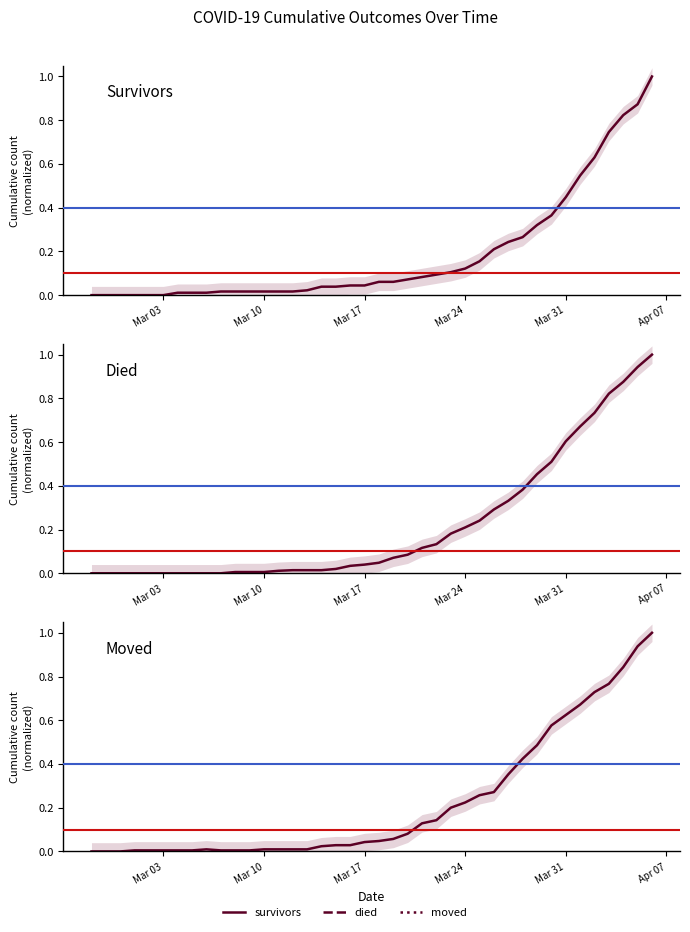

The died series shows 0.0 at 10. True or false?

False